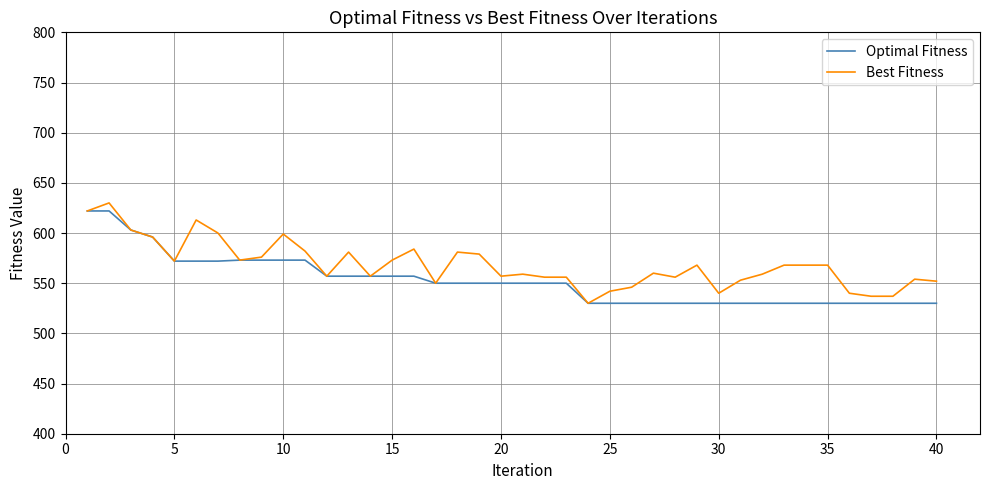

What is the lowest value of the Best Fitness series?

530